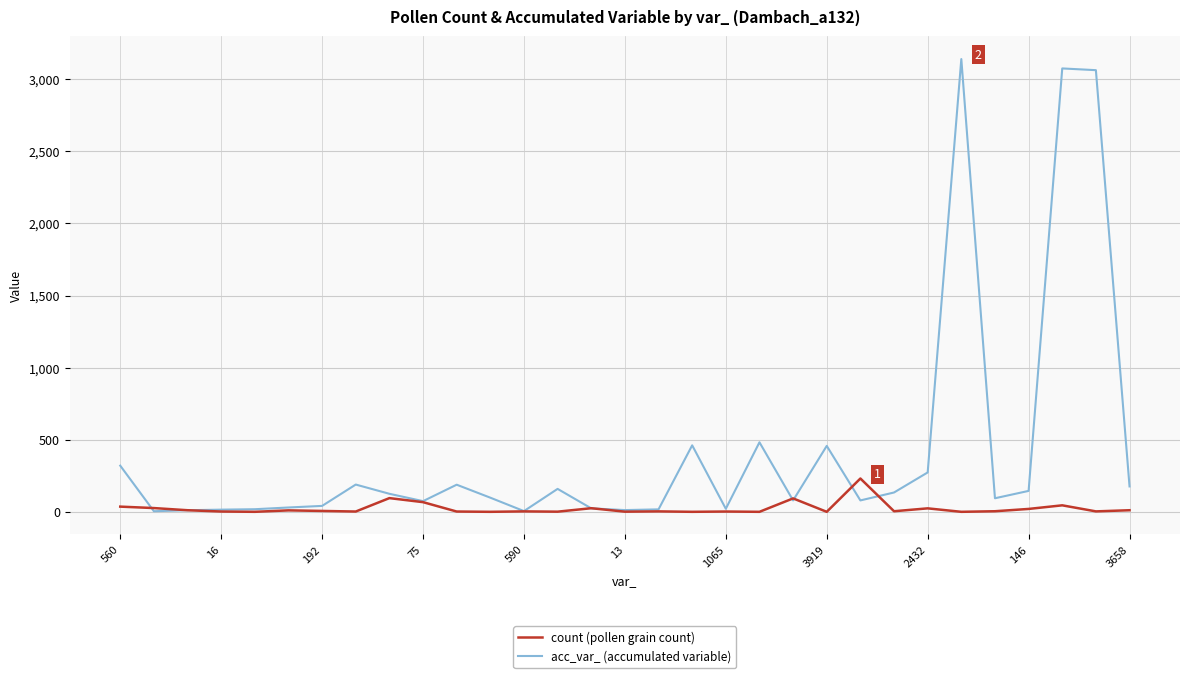

What is the highest value of the count (pollen grain count) series?

232